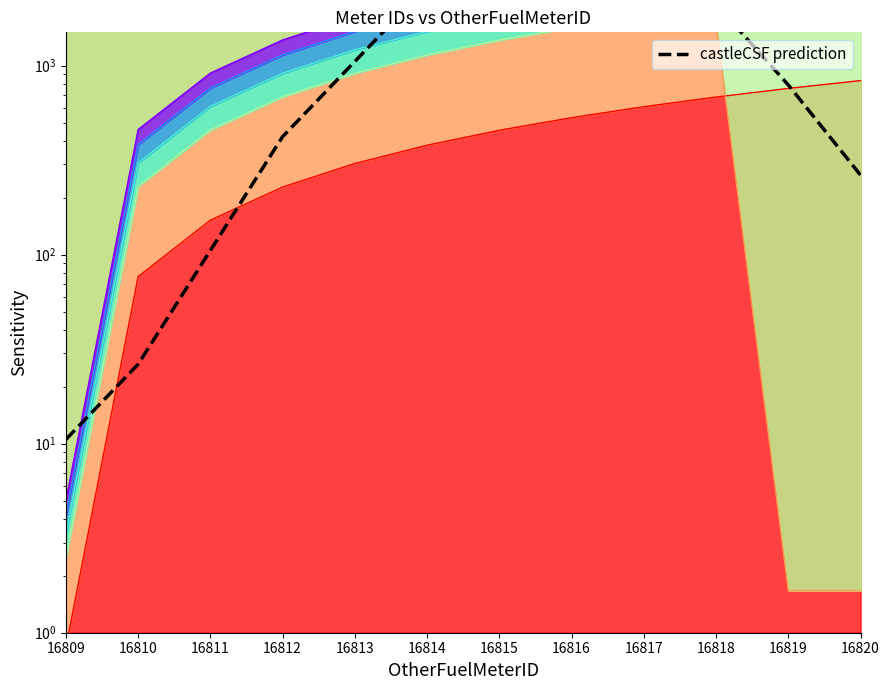

What is the maximum value shown in the chart?

5000.0